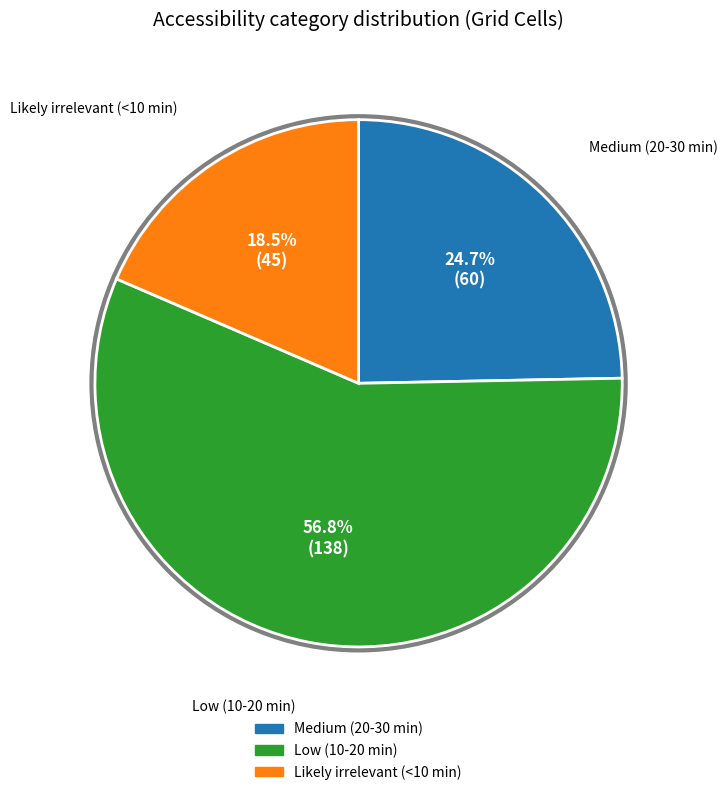

Is it true that Low (10-20 min) is 42% of the pie?

False